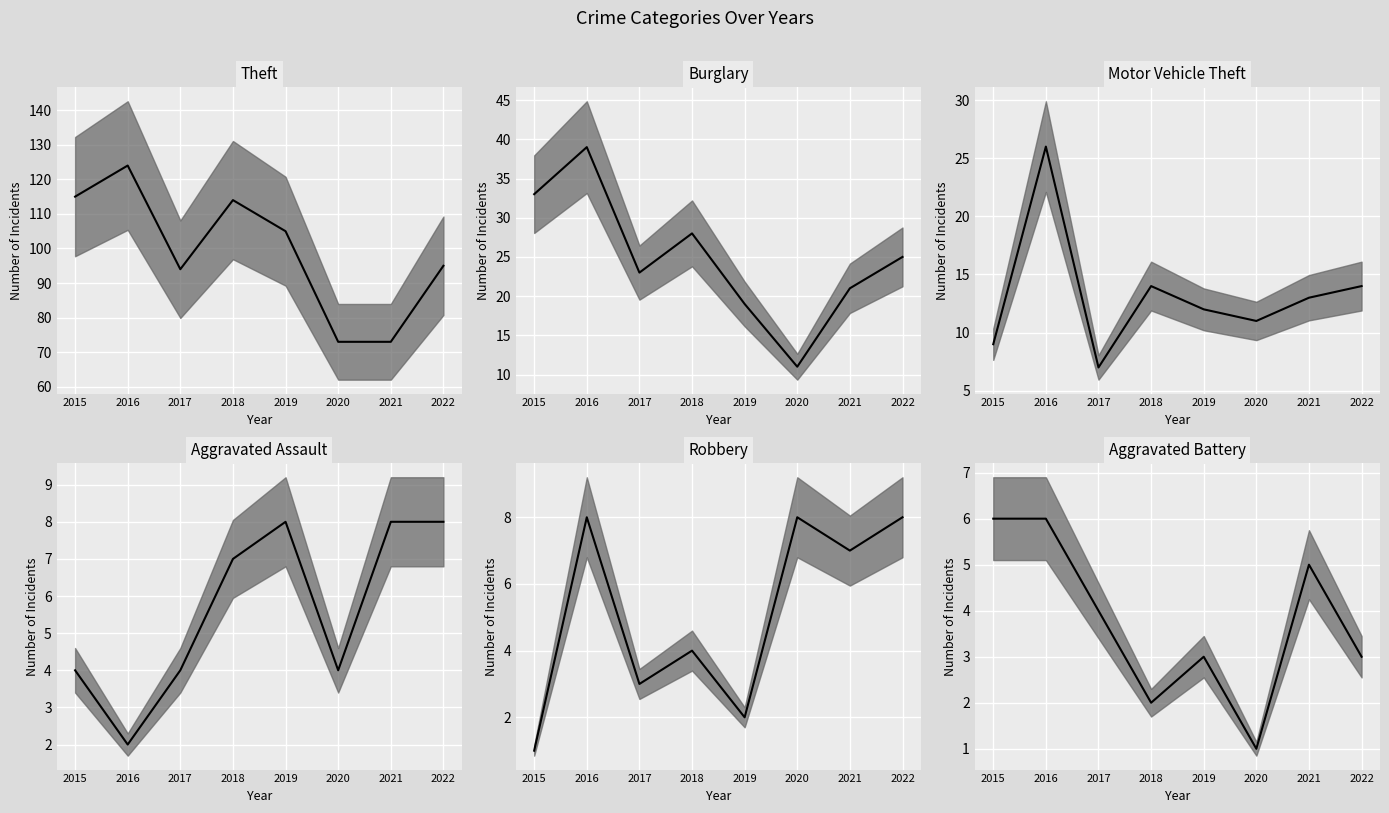

What is the smallest value displayed?

1